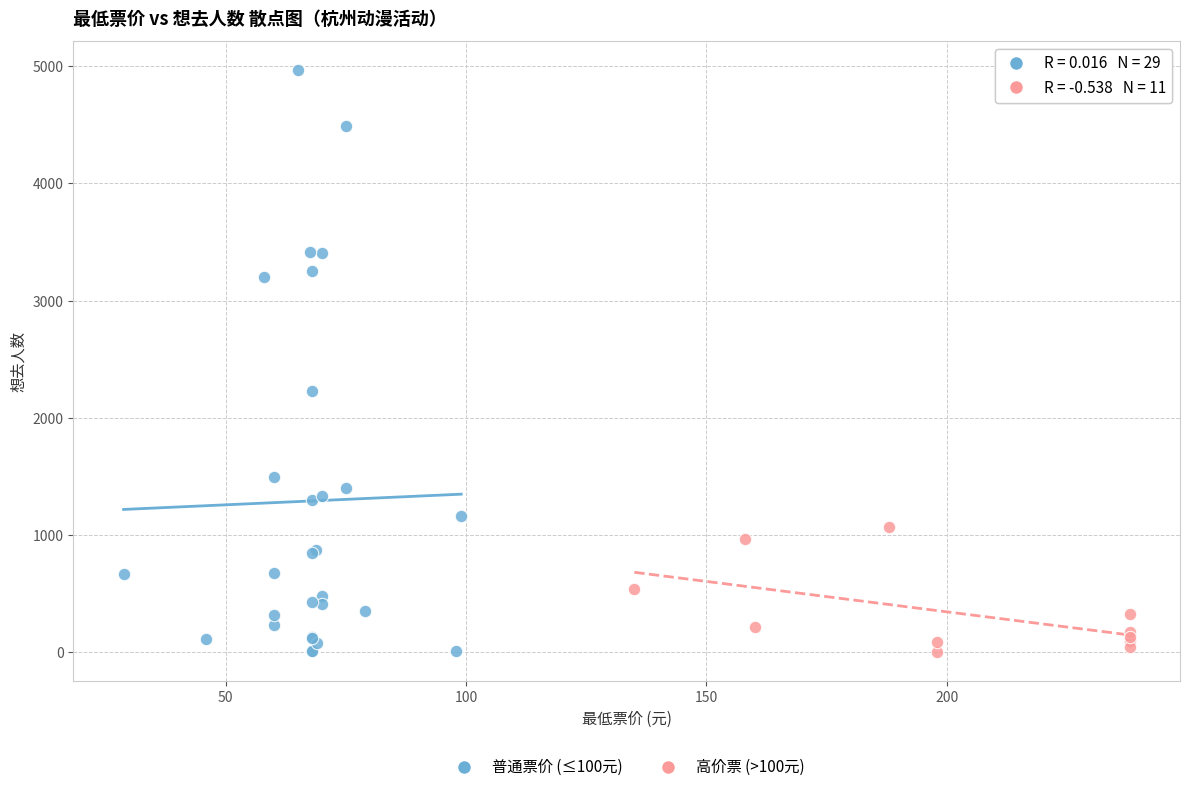

Which series has the widest spread of Y values?

普通票价 (≤100元)